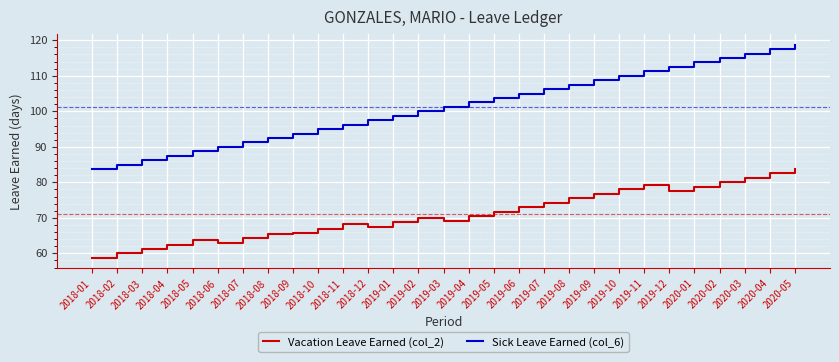

How many categories are shown in the chart?

29